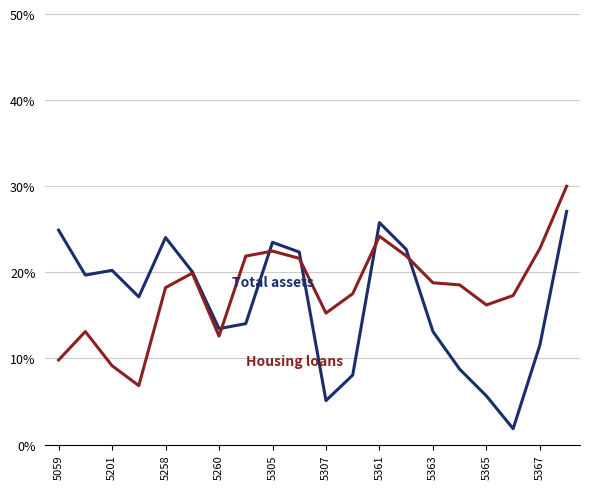

How many lines are shown in the chart?

2